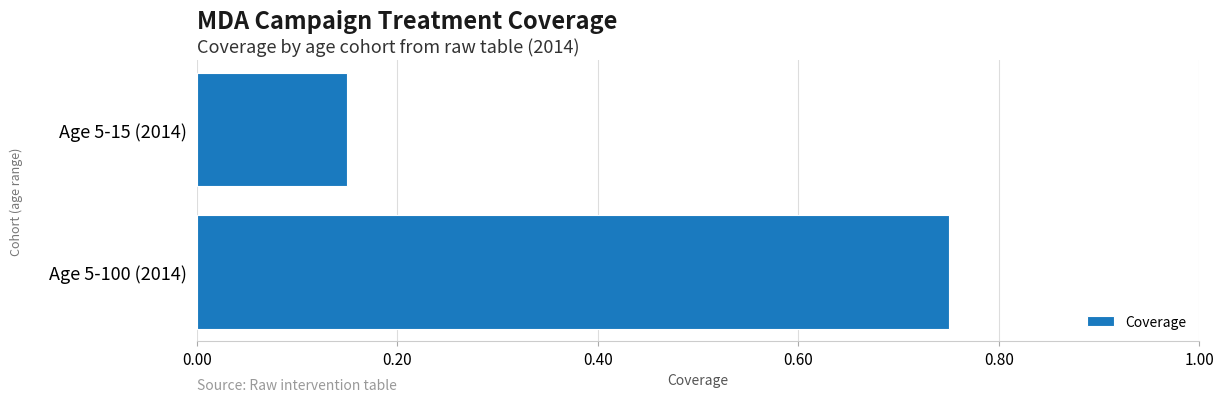

What is the difference between the values at Age 5-100 (2014) and Age 5-15 (2014)?

0.6